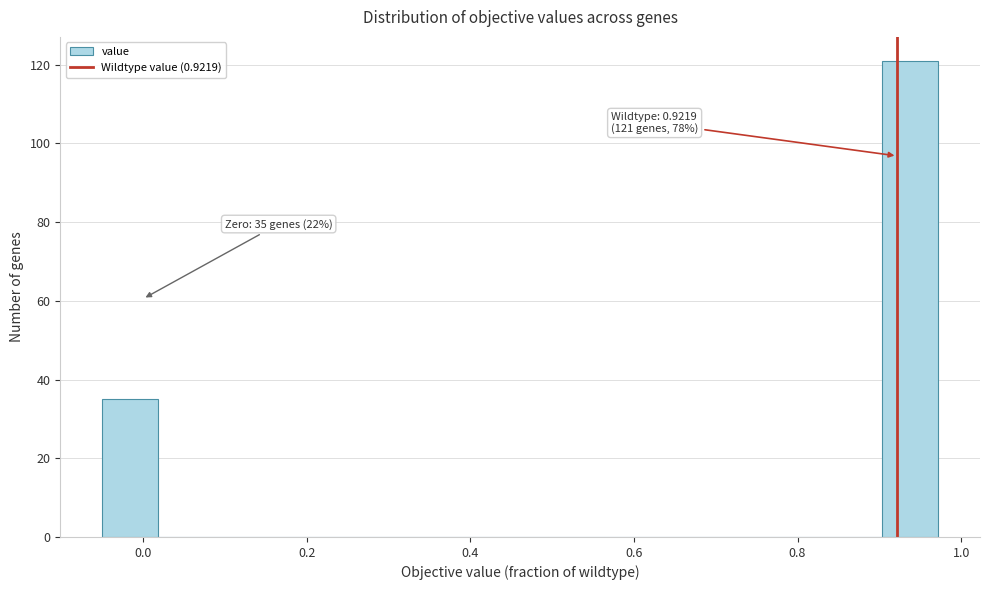

Read against the x-axis, roughly where is the centre of the tallest bar?

0.94